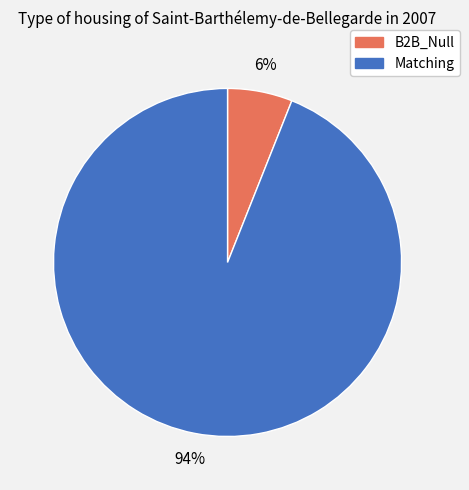

To the nearest percent, what is the difference between the B2B_Null and Matching slice percentages?

88%